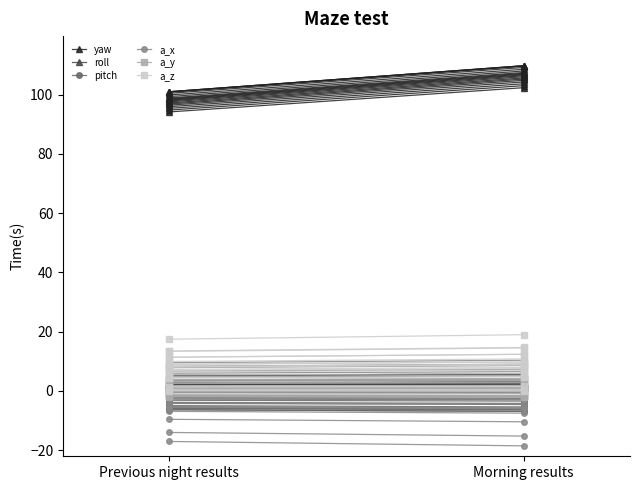

What is the maximum value shown in the chart?

109.7